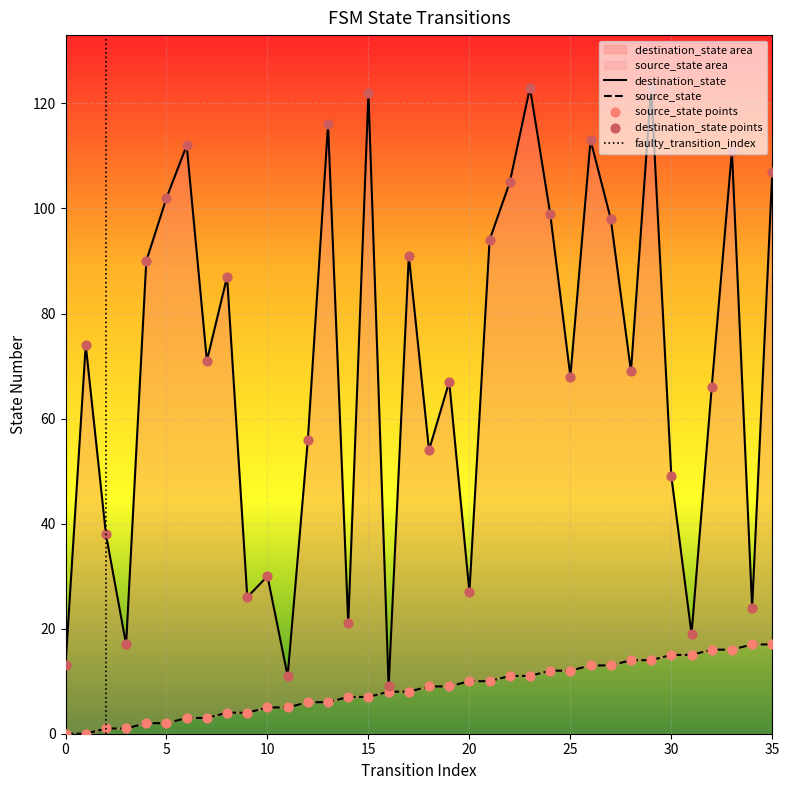

Which series has the largest total across all categories?

destination_state